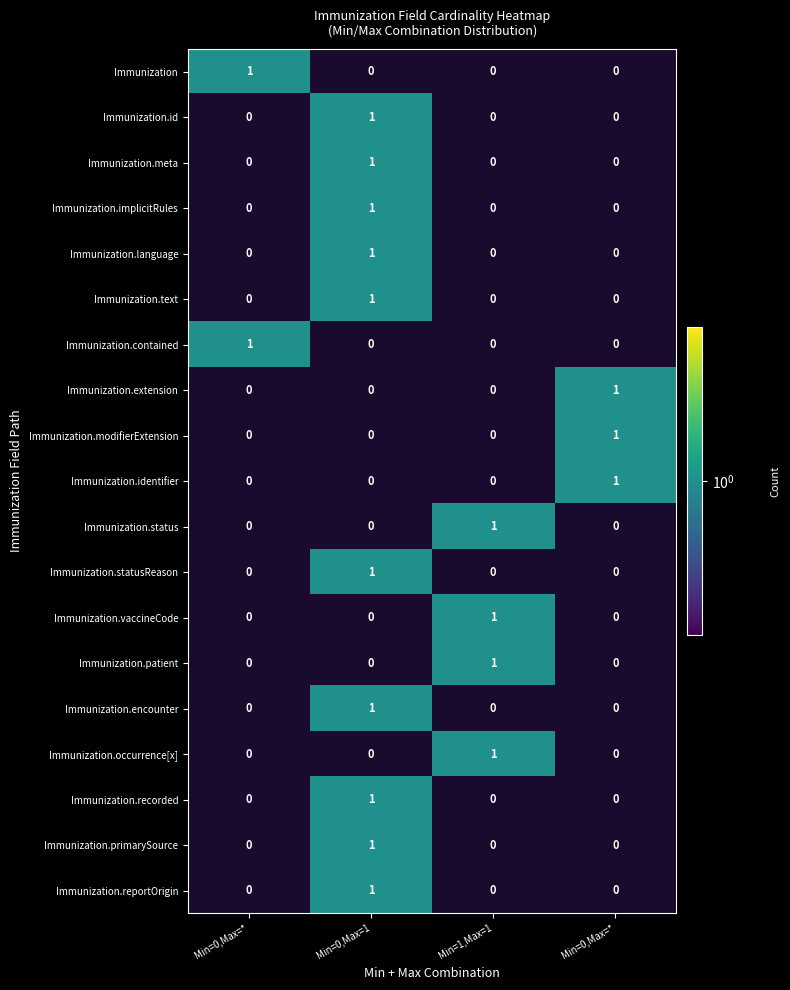

Reading left to right, transcribe all the data shown in this chart.

Immunization: 1	0	0	0
Immunization.id: 0	1	0	0
Immunization.meta: 0	1	0	0
Immunization.implicitRules: 0	1	0	0
Immunization.language: 0	1	0	0
Immunization.text: 0	1	0	0
Immunization.contained: 1	0	0	0
Immunization.extension: 0	0	0	1
Immunization.modifierExtension: 0	0	0	1
Immunization.identifier: 0	0	0	1
Immunization.status: 0	0	1	0
Immunization.statusReason: 0	1	0	0
Immunization.vaccineCode: 0	0	1	0
Immunization.patient: 0	0	1	0
Immunization.encounter: 0	1	0	0
Immunization.occurrence[x]: 0	0	1	0
Immunization.recorded: 0	1	0	0
Immunization.primarySource: 0	1	0	0
Immunization.reportOrigin: 0	1	0	0